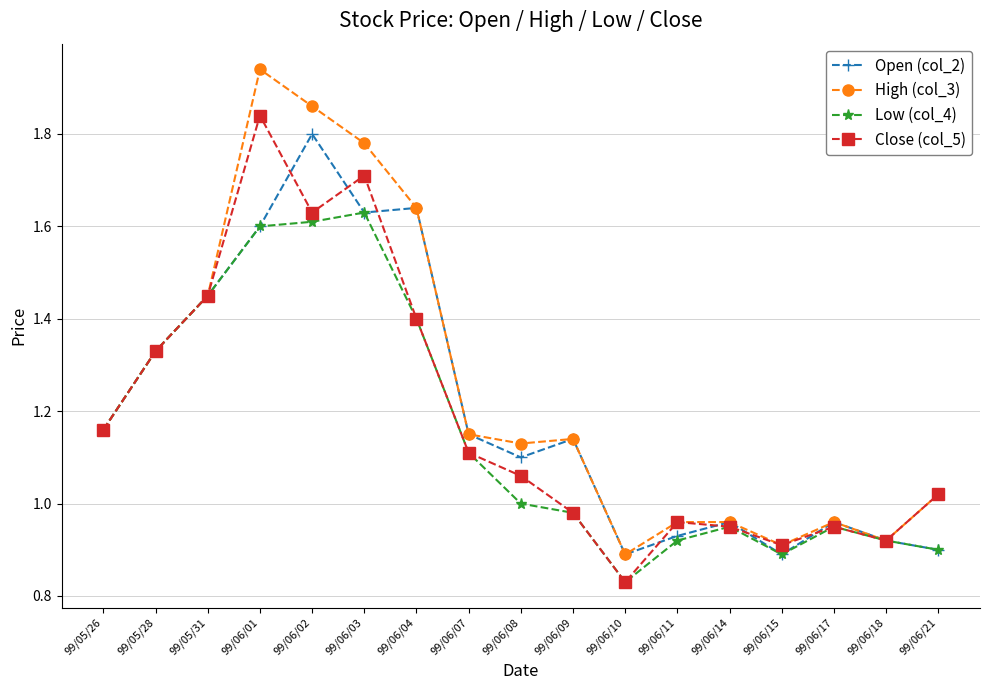

The value of Close (col_5) at 99/06/14 is 0.9. True or false?

True